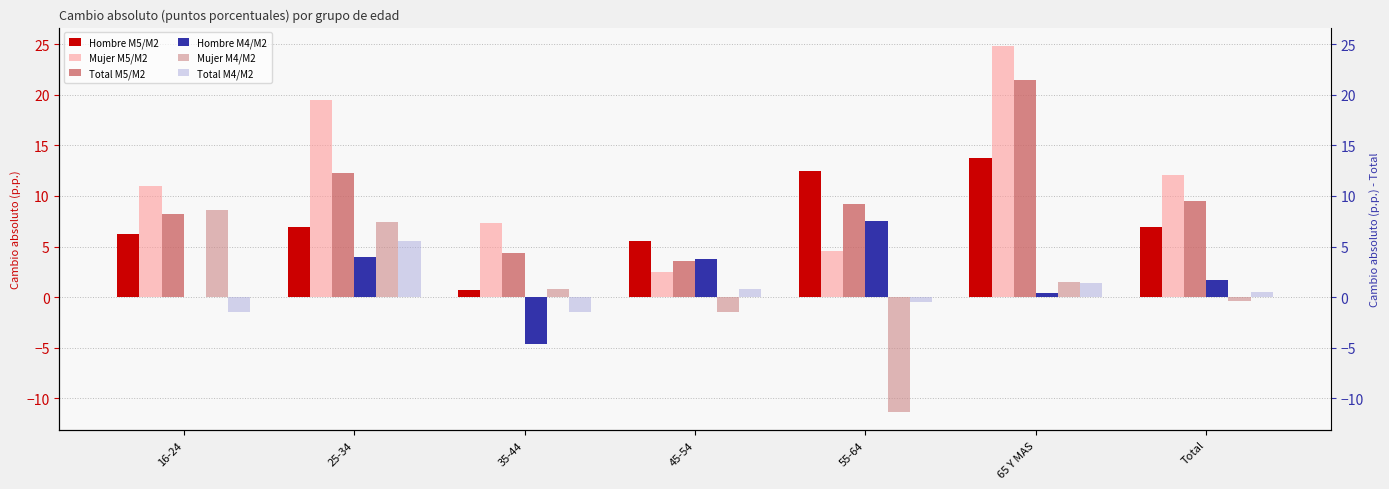

What is the sum of the Hombre M5/M2 values at 16-24 and 55-64?

18.8